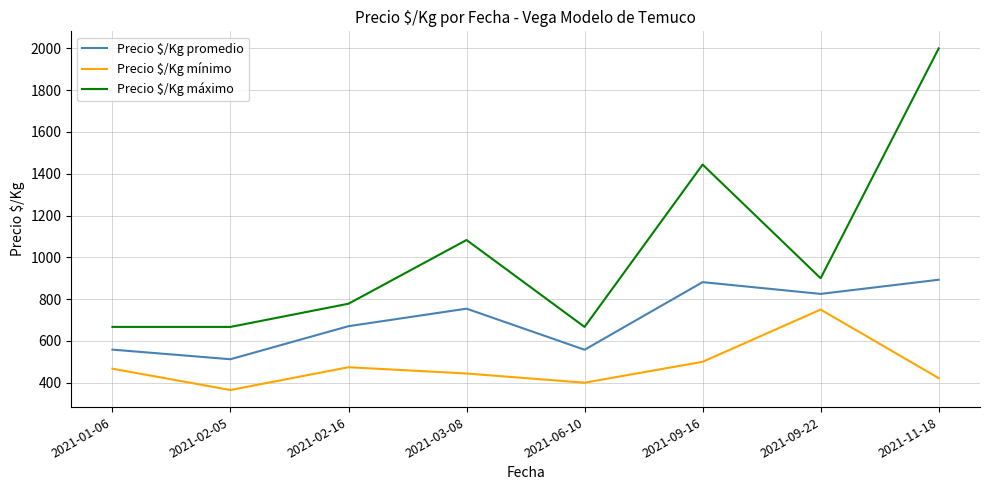

Is the value of Precio $/Kg mínimo at 2021-02-16 greater than the value of Precio $/Kg máximo at 2021-11-18?

No